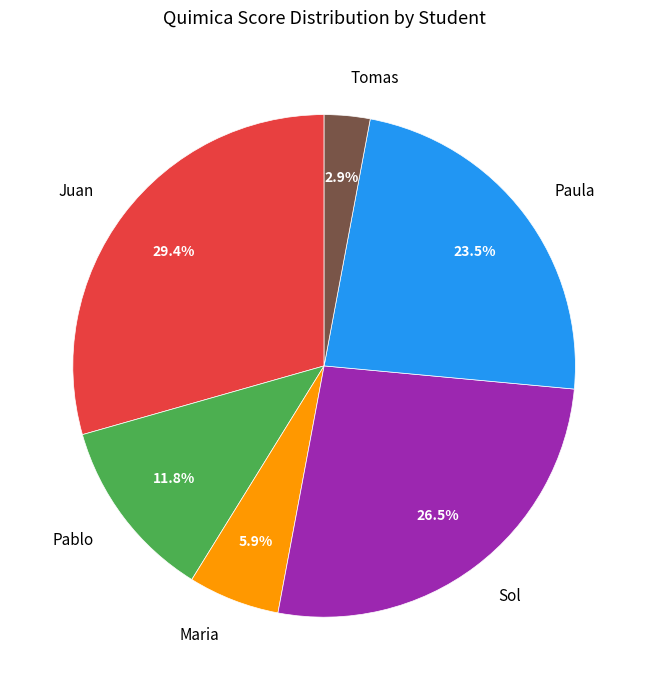

Approximately how many times larger is the value at Pablo compared to Paula?

0.5